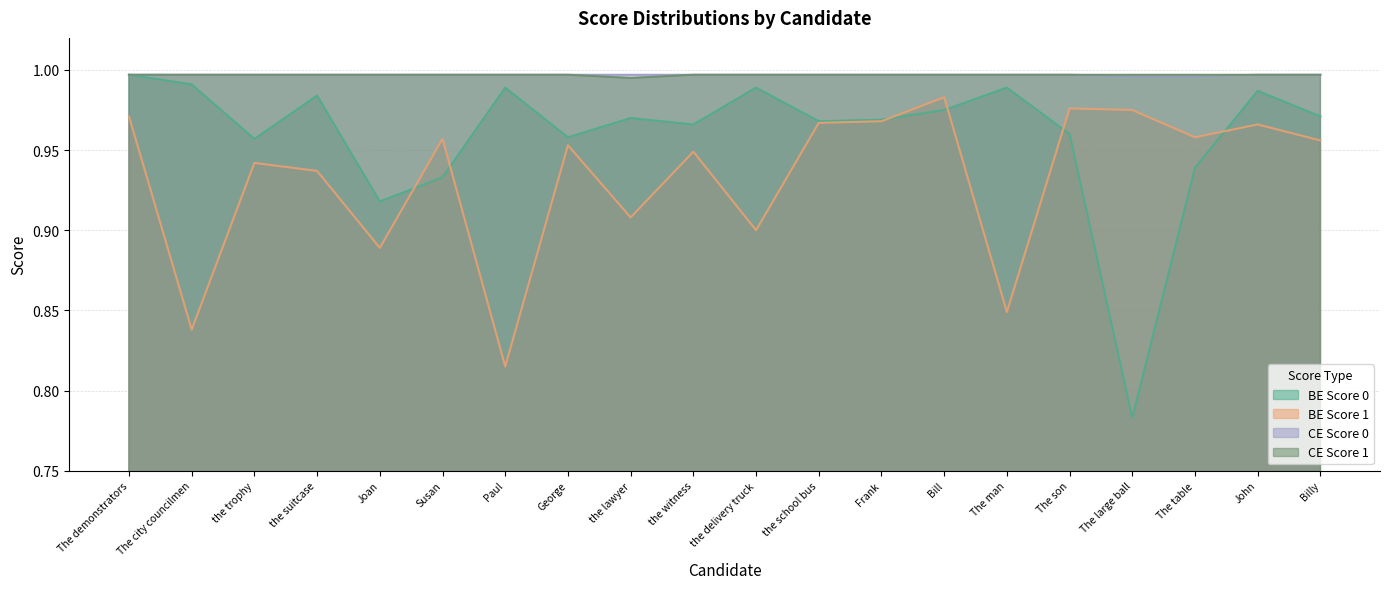

What is the sum of all ce_score_1 values?

19.9